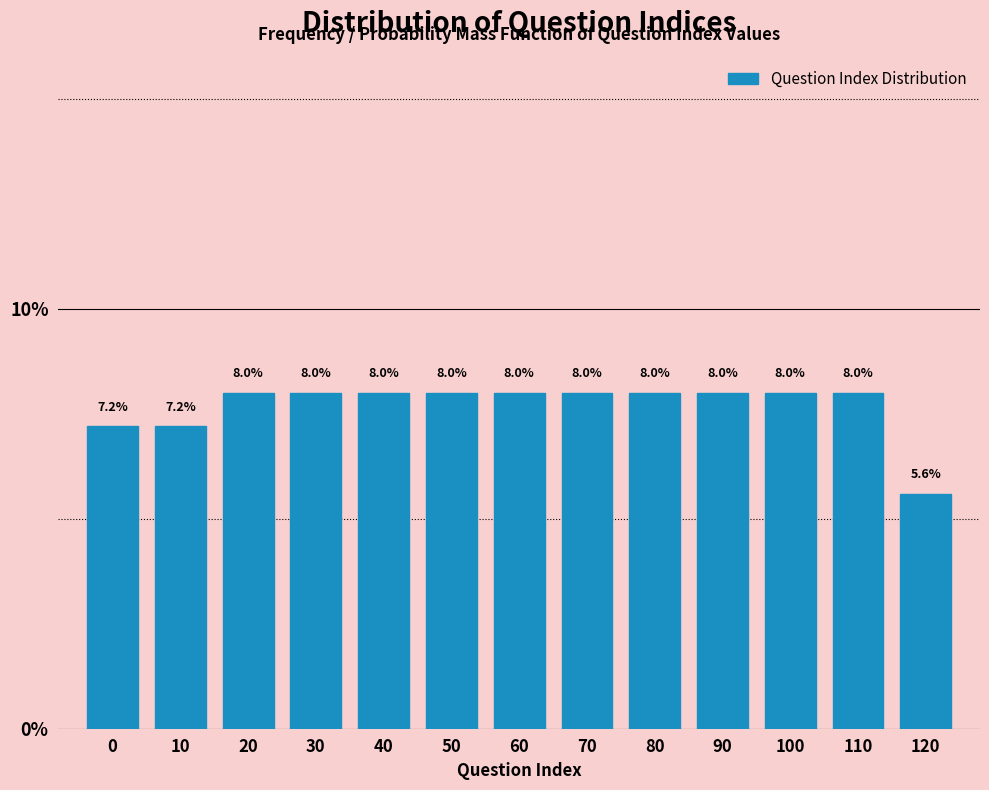

Reading left to right, what are all the values shown in this chart?

0=7.2	10=7.2	20=8.0	30=8.0	40=8.0	50=8.0	60=8.0	70=8.0	80=8.0	90=8.0	100=8.0	110=8.0	120=5.6